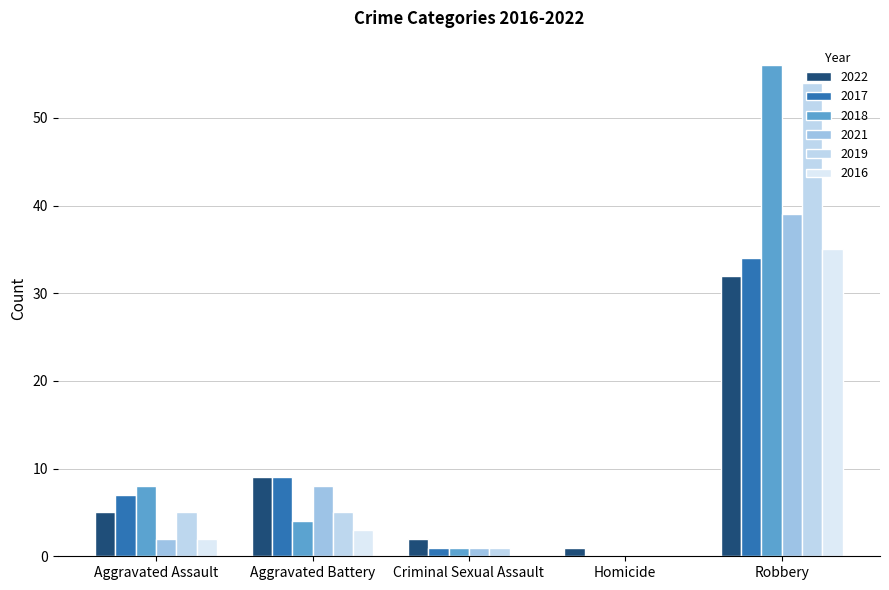

Is the value of 2018 at Criminal Sexual Assault greater than the value of 2016 at Homicide?

Yes